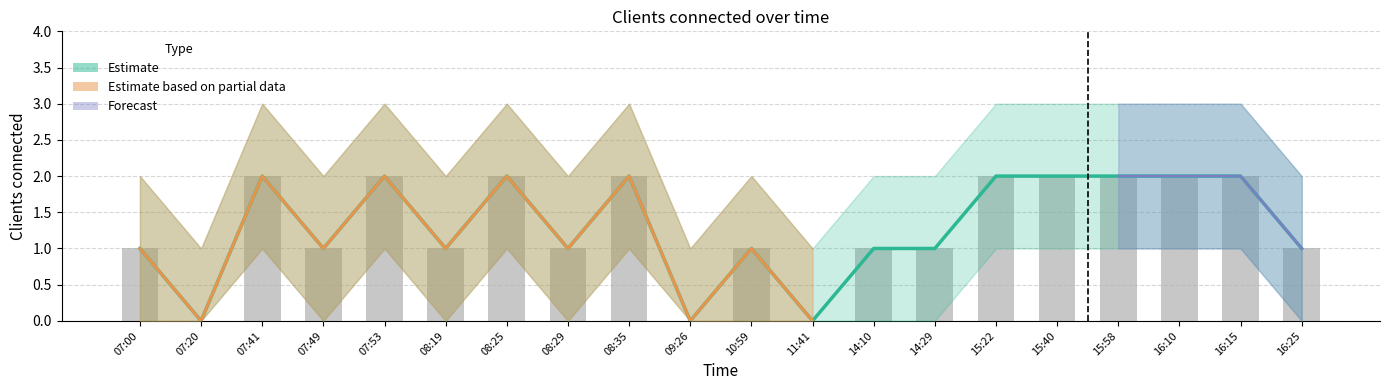

What is the average value?

1